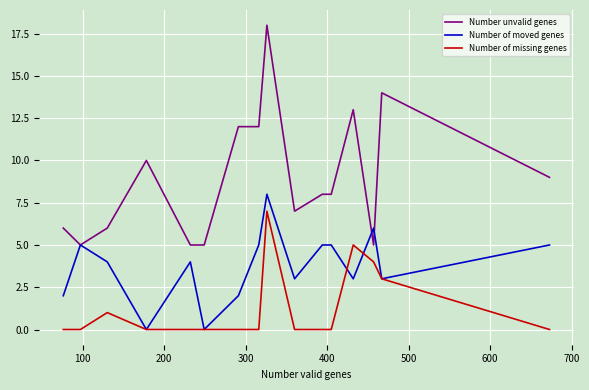

Which series has the widest spread of values?

Number unvalid genes